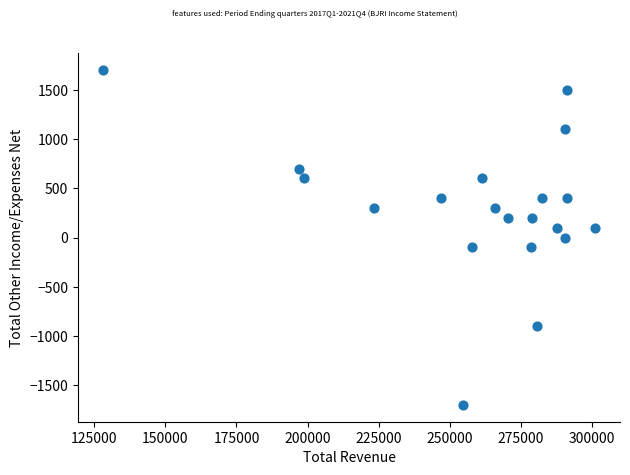

What is the range of X values (max minus min)?

173100